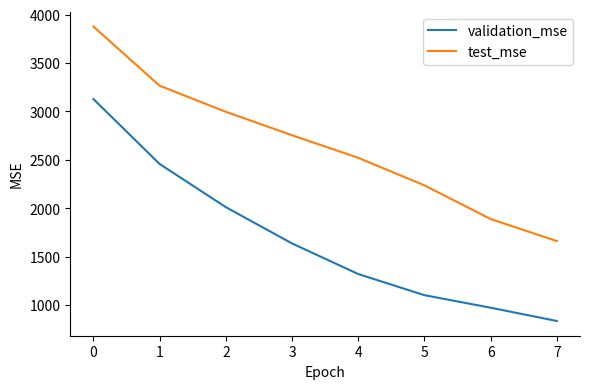

True or false: validation_mse and test_mse intersect in this chart.

False